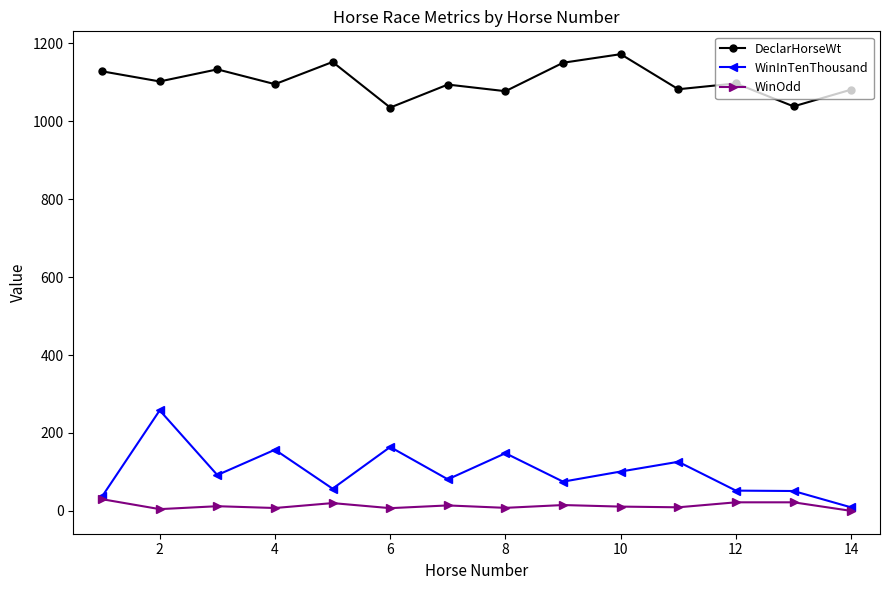

True or false: WinInTenThousand and DeclarHorseWt cross at least once.

False